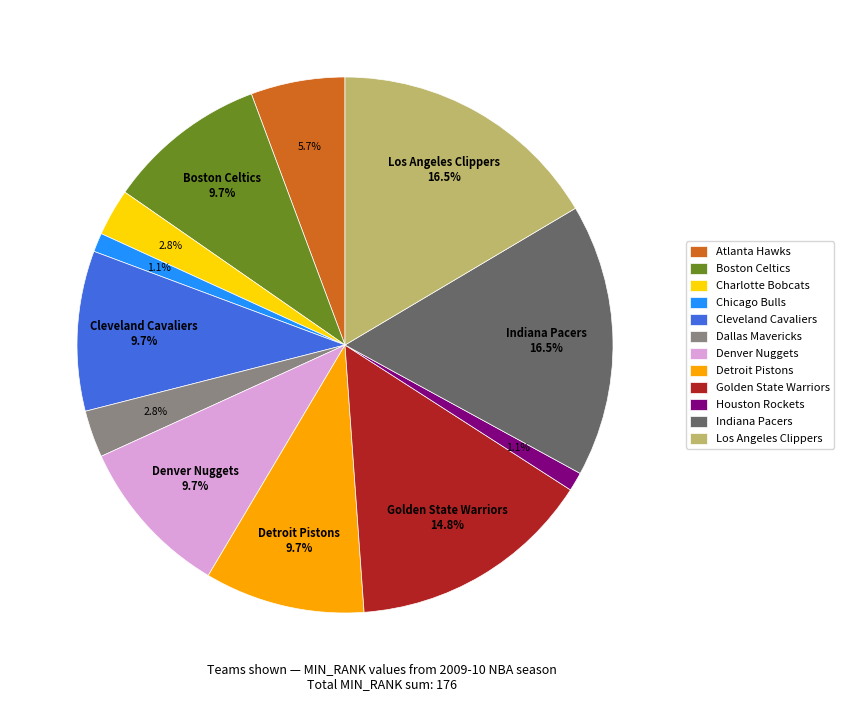

To the nearest percent, what portion does Dallas Mavericks represent?

3%